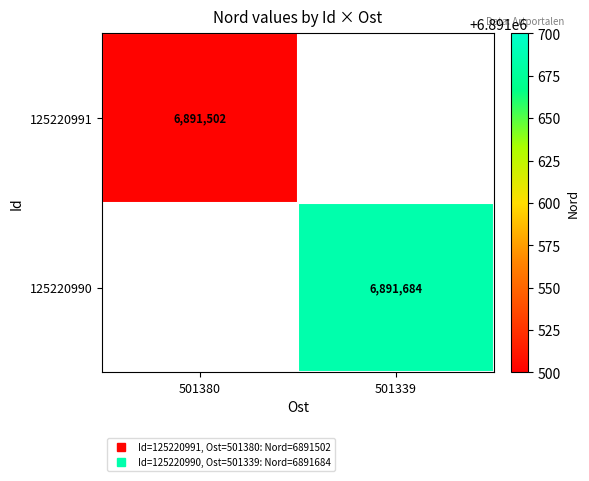

Is it true that 125220990 equals 6891684.0 at 501339?

True